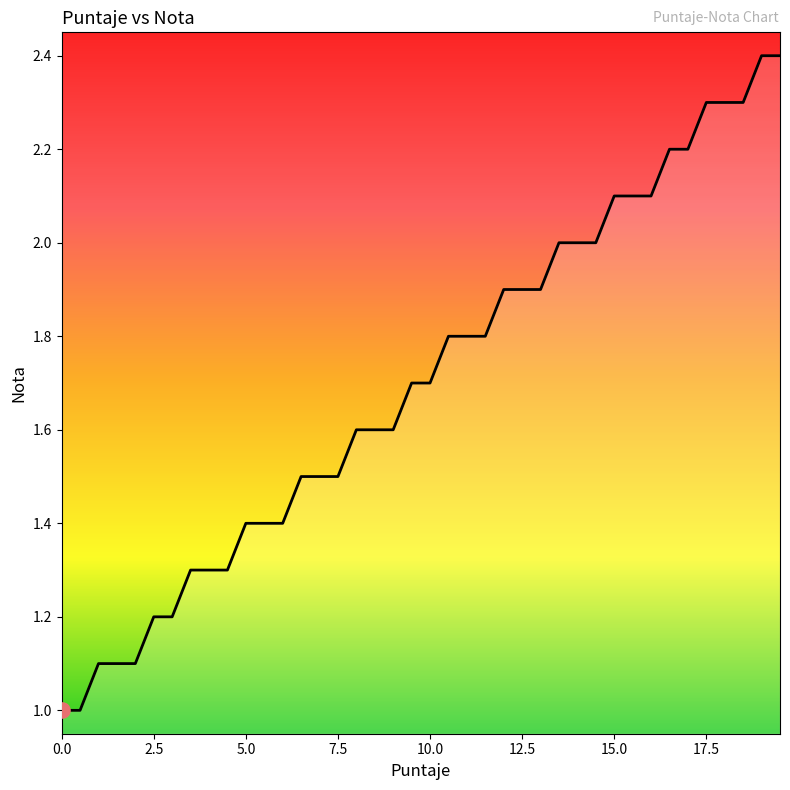

What is the minimum value shown in the chart?

1.0